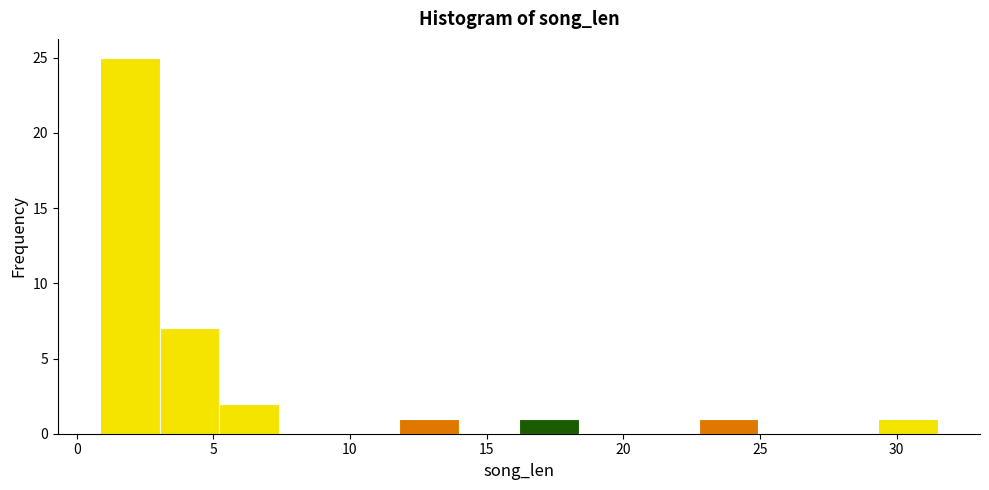

Reading left to right, transcribe this chart: for each bar, give the range it covers on the x-axis and its height. Neither the bar edges nor the heights are printed on the chart, so give them approximately, as read against the axes.

1.0 to 3.0: 25
3.0 to 5.0: 7
5.0 to 7.5: 2
7.5 to 9.5: 0
9.5 to 12.0: 0
12.0 to 14.0: 1
14.0 to 16.0: 0
16.0 to 18.5: 1
18.5 to 20.5: 0
20.5 to 23.0: 0
23.0 to 25.0: 1
25.0 to 27.0: 0
27.0 to 29.5: 0
29.5 to 31.5: 1